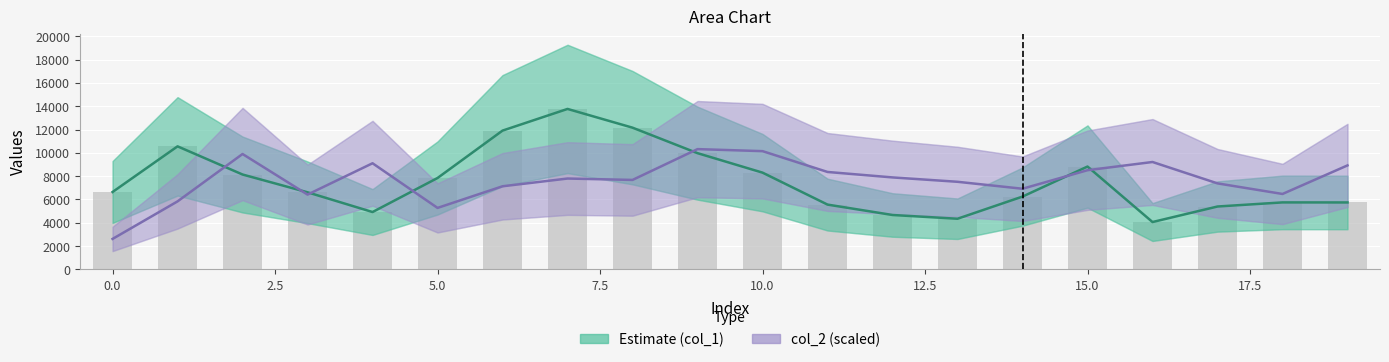

What is the total value across all series at 16?

13273.6